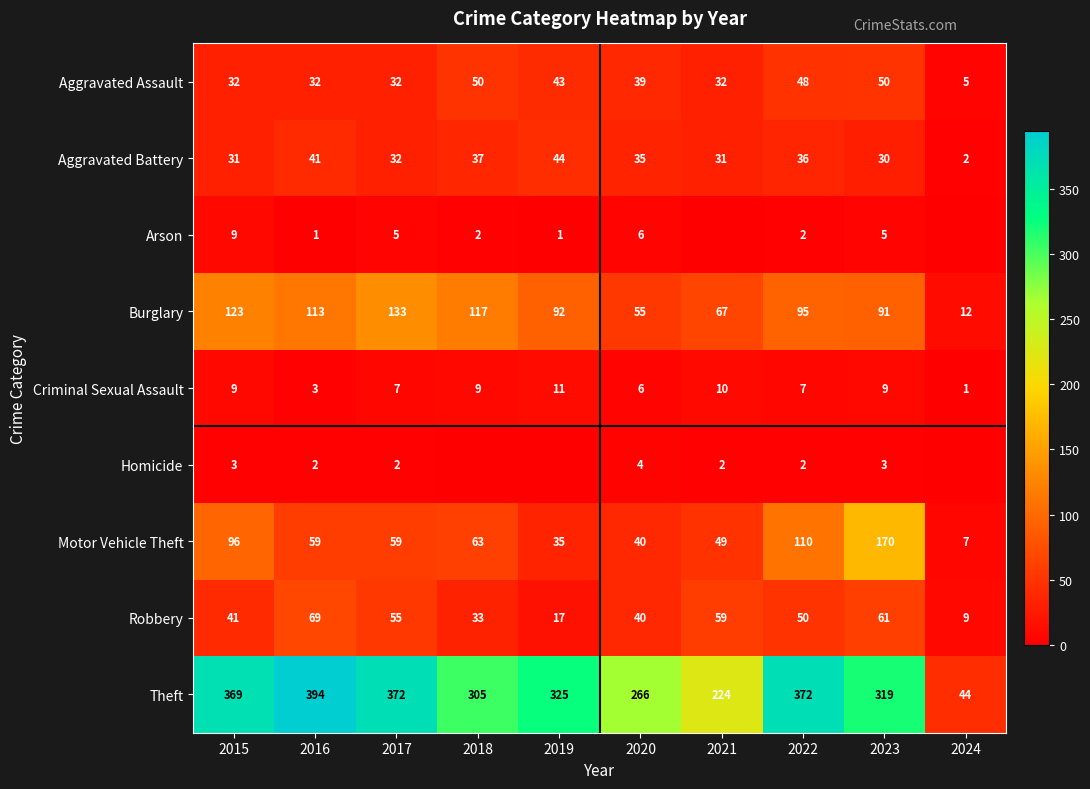

Where does the Aggravated Battery series first go above 35?

2016